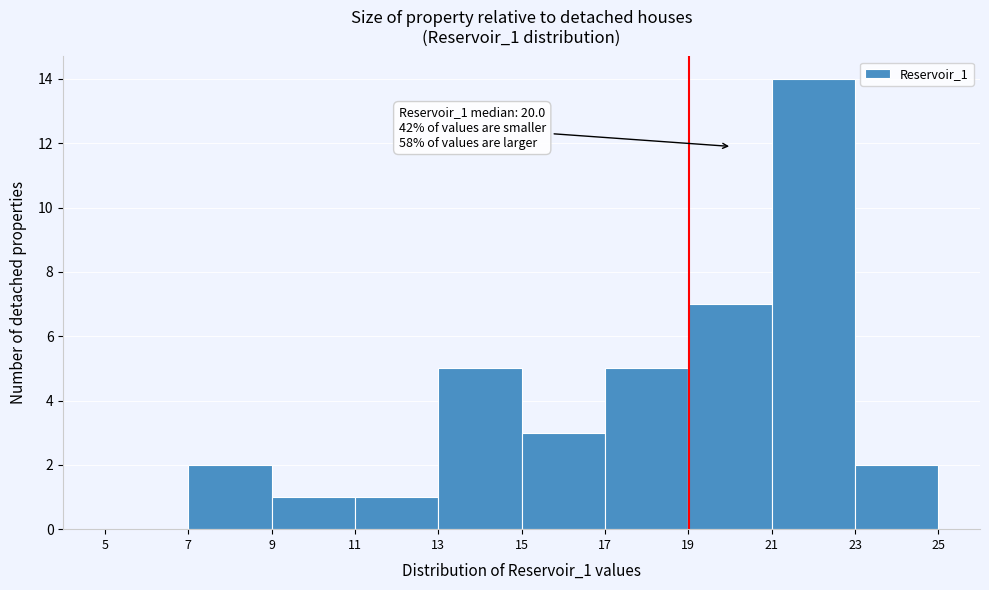

Over which range of the x-axis is the bar tallest?

21 to 23